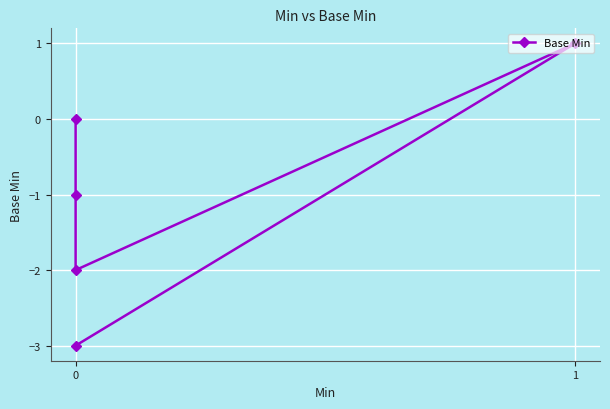

Reading right to left, transcribe all the data shown in this chart.

-3	1	-2	-1	0